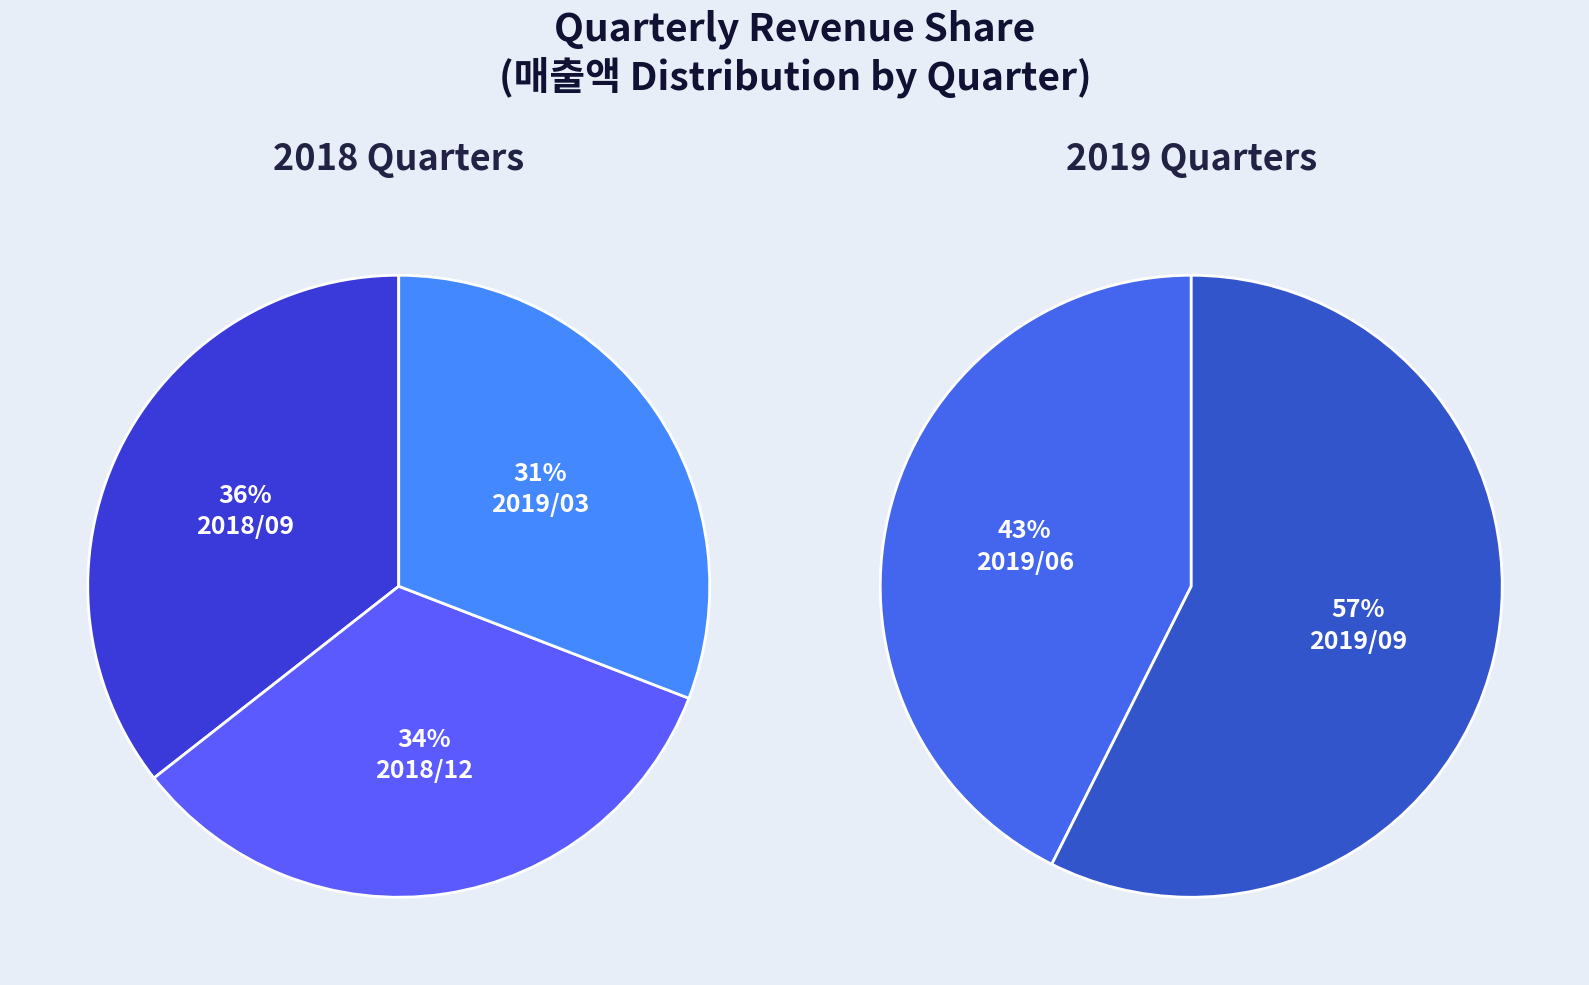

How many slices are in this pie chart?

5